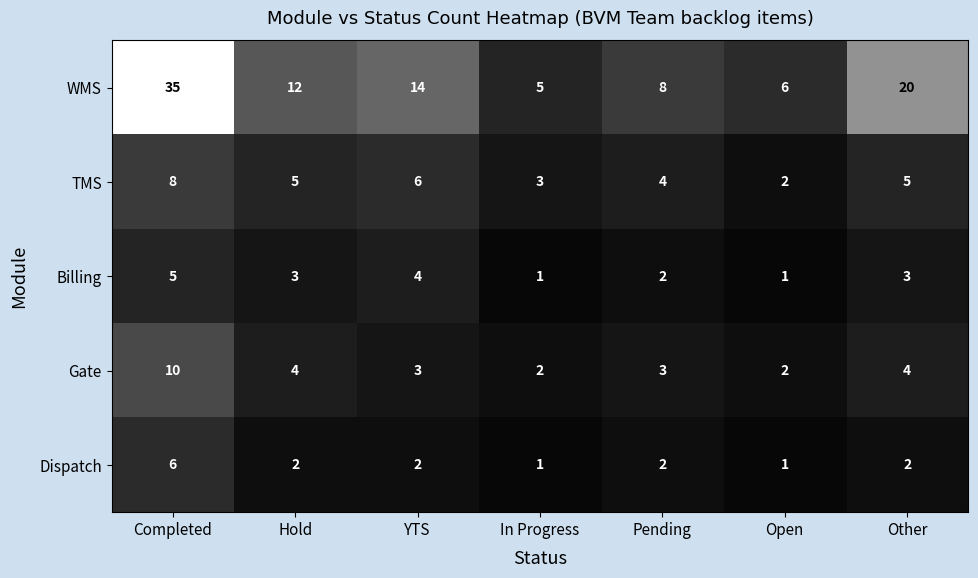

What is the spread (max minus min) of values at Other?

18